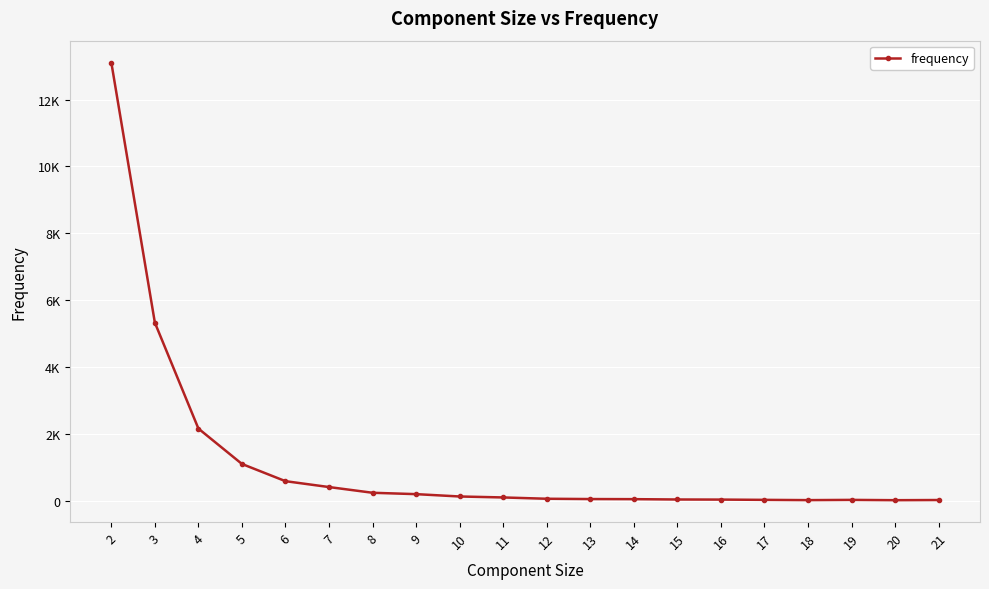

Is this an area chart (filled region under the line)?

No